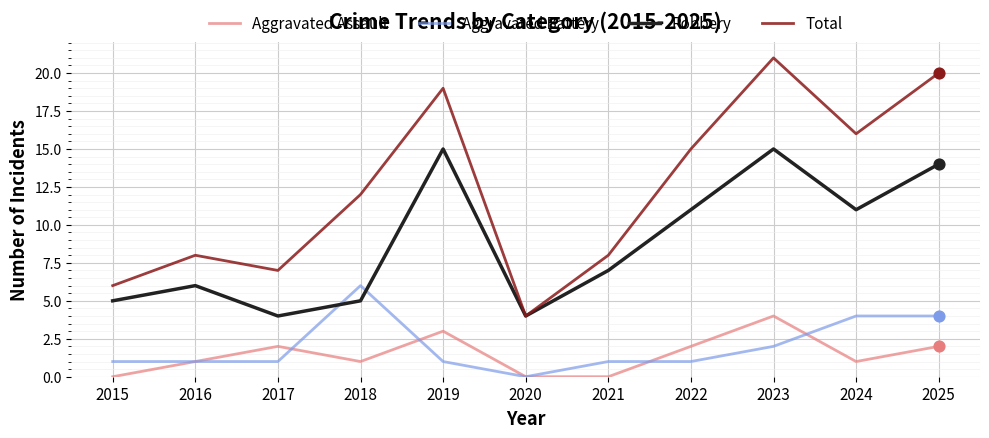

Which series has the largest total across all categories?

Total